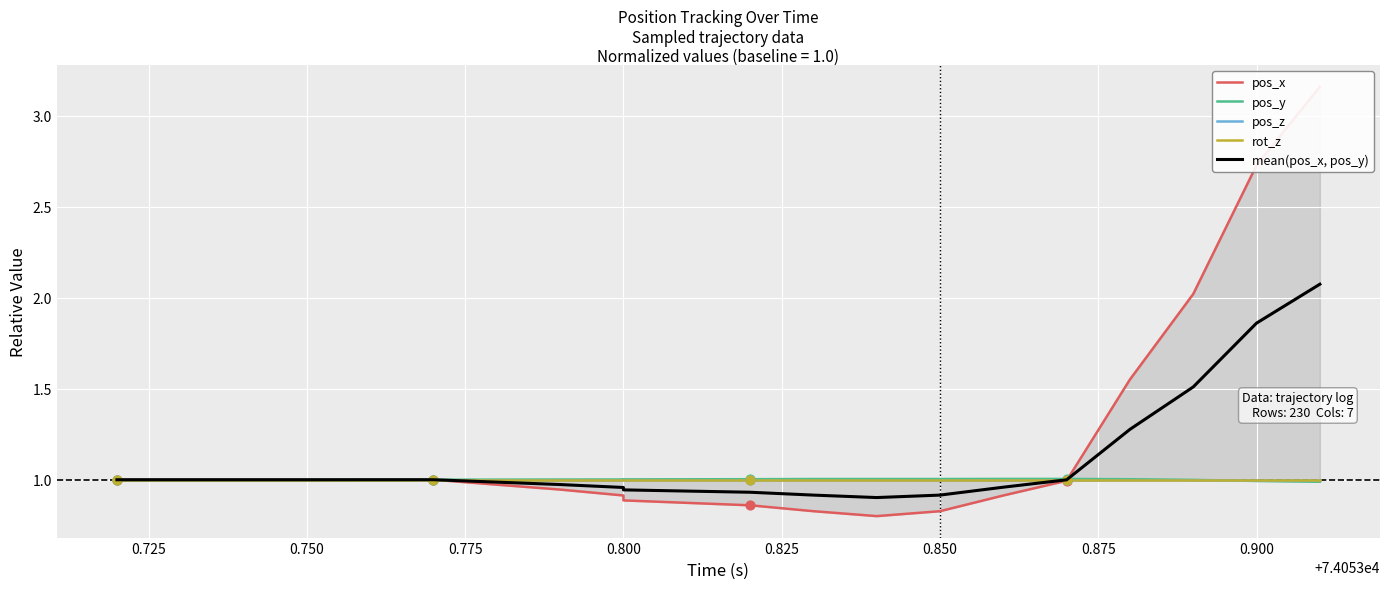

At how many categories does at least one series exceed 2?

3